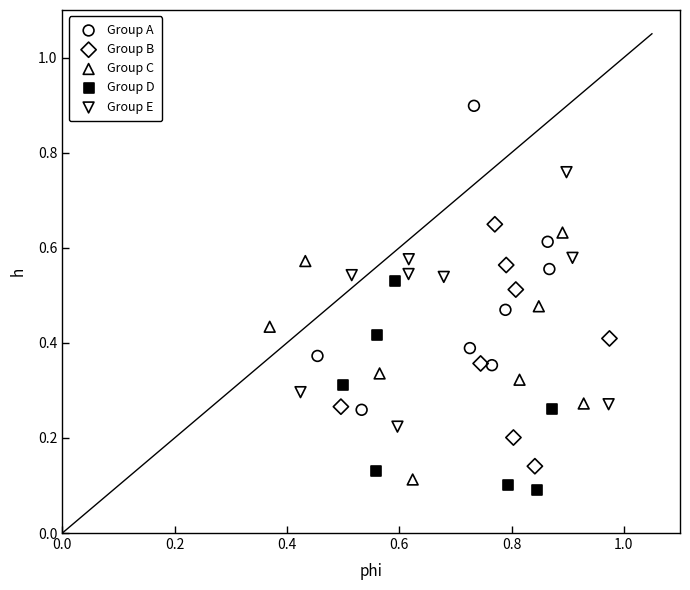

Which series has the largest Y range (max minus min)?

Group A